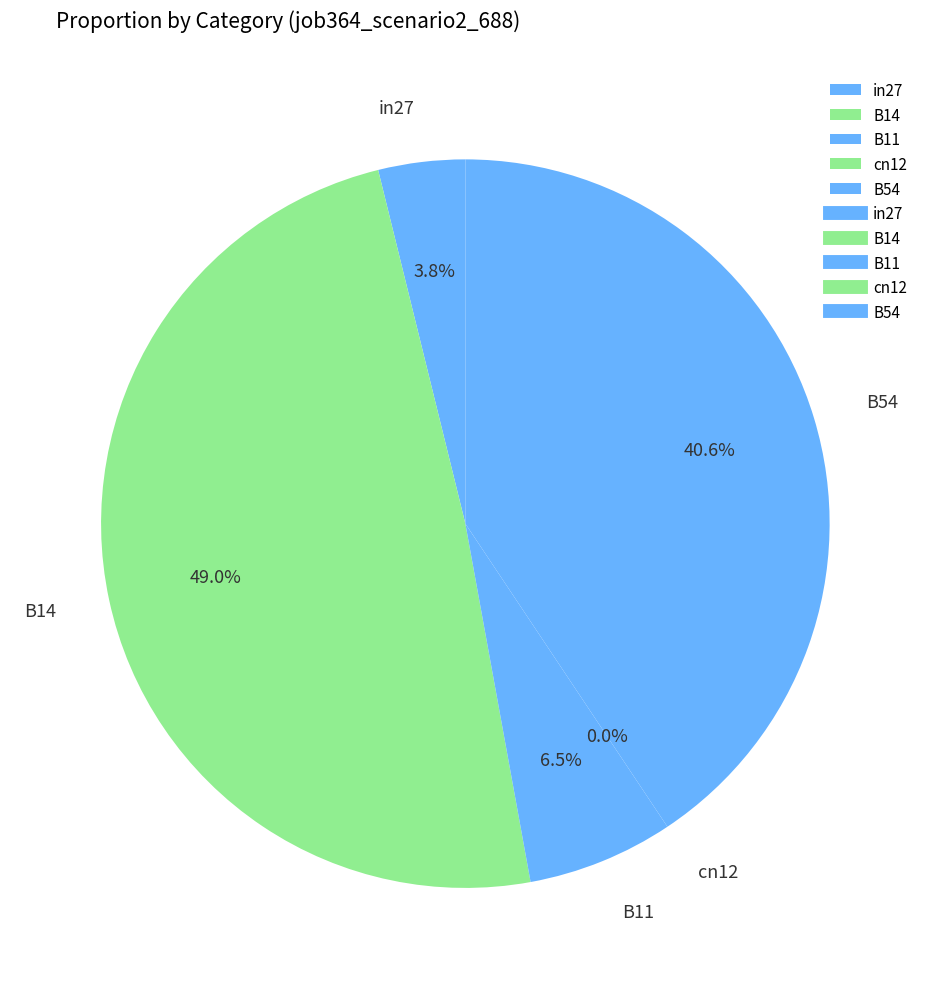

To the nearest percent, what is the combined percentage of B54 and cn12?

41%